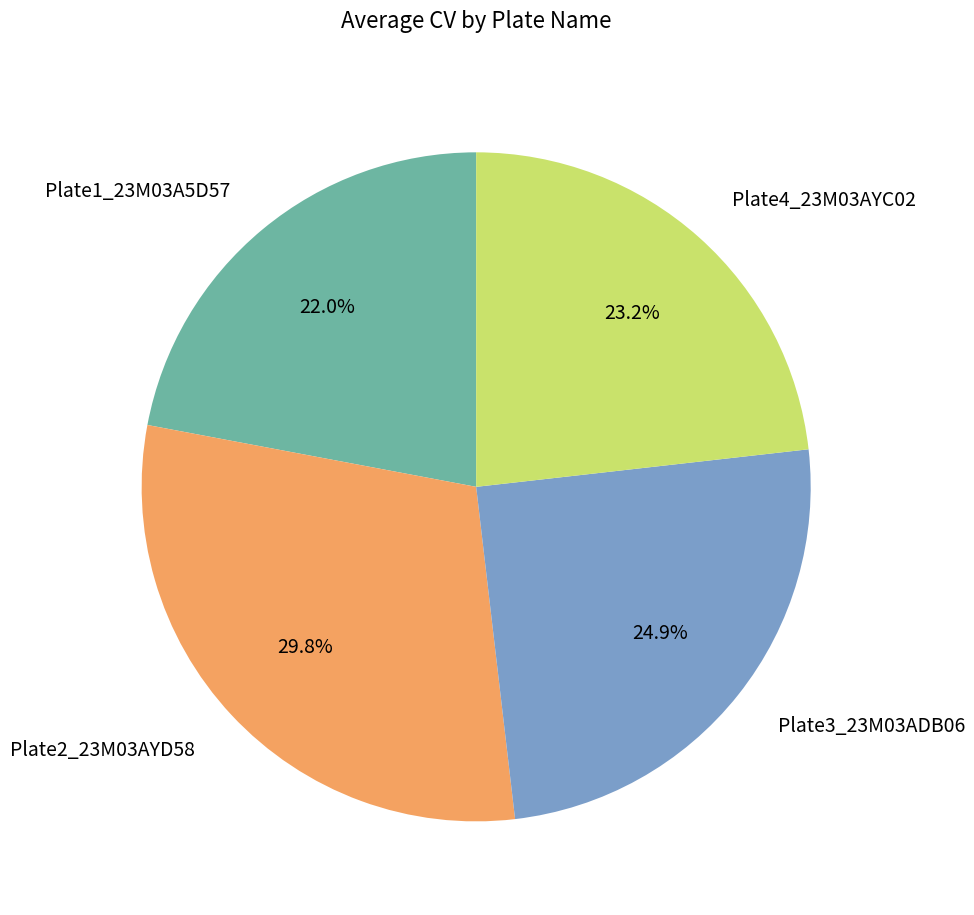

Is it true that Plate3_23M03ADB06 is 34% of the pie?

False